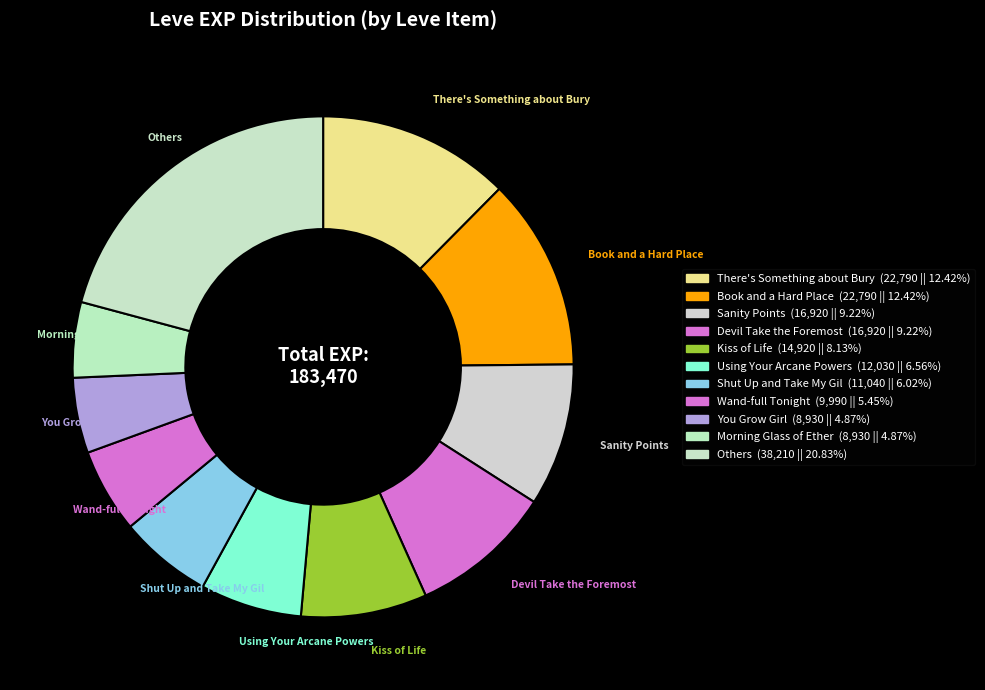

Count the number of slices in the pie.

11